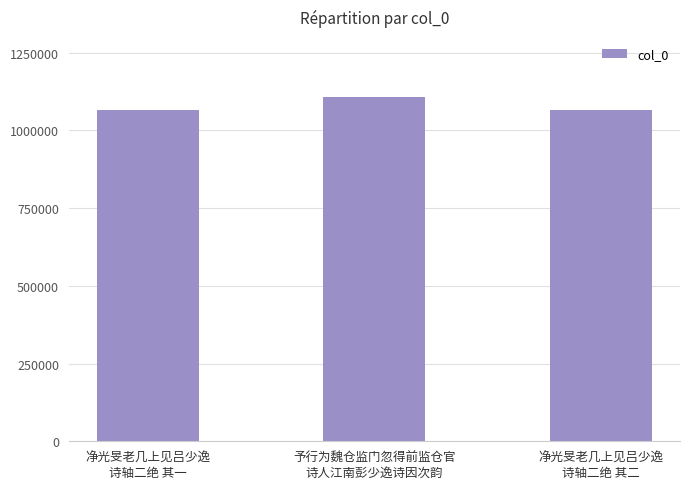

True or false: the data shows 430123 at 净光旻老几上见吕少逸
诗轴二绝 其二.

False